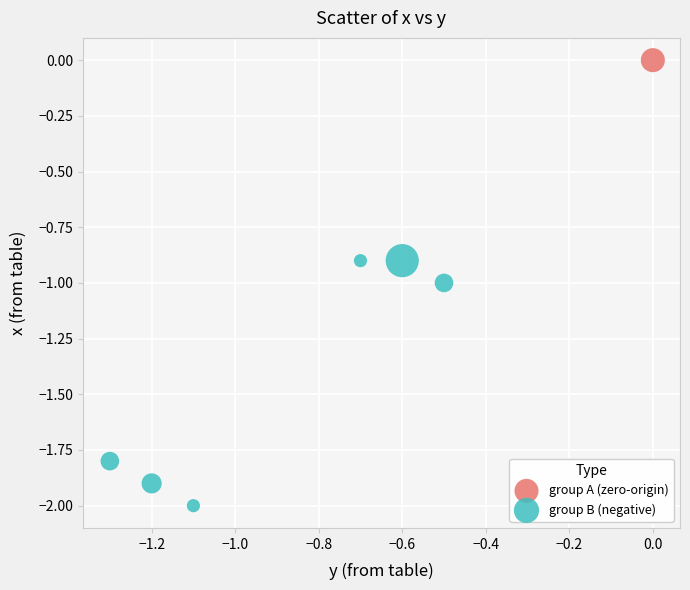

What are all the series names shown in the legend?

group A (zero-origin), group B (negative)